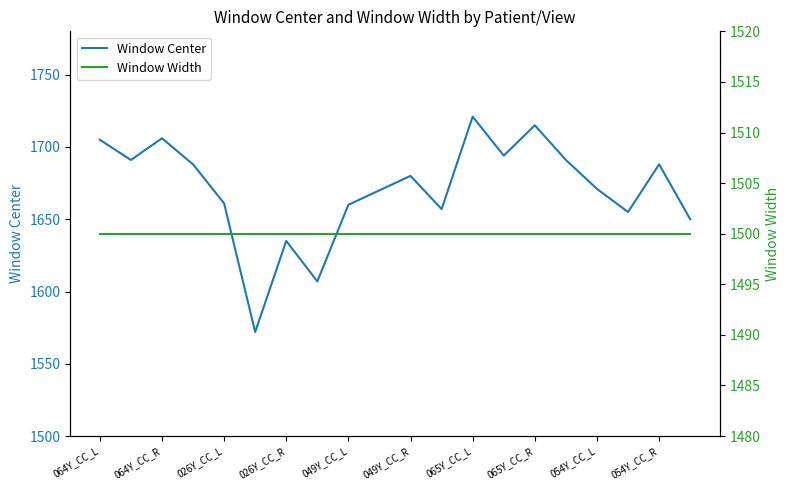

What is the lowest value of the Window Center series?

1572